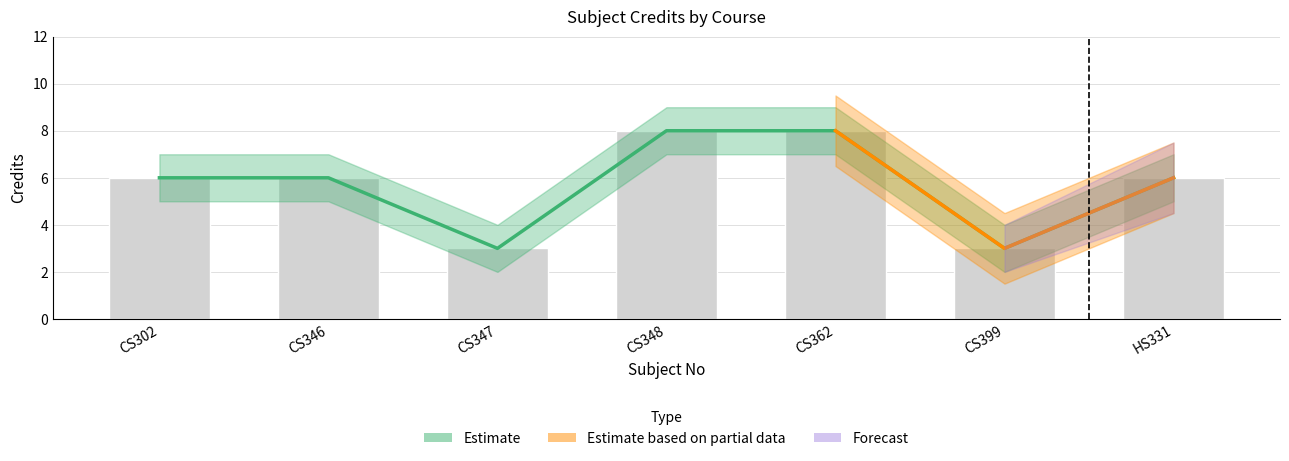

Is the value of Credit at CS302 greater than the value of Credit_upper at CS346?

No